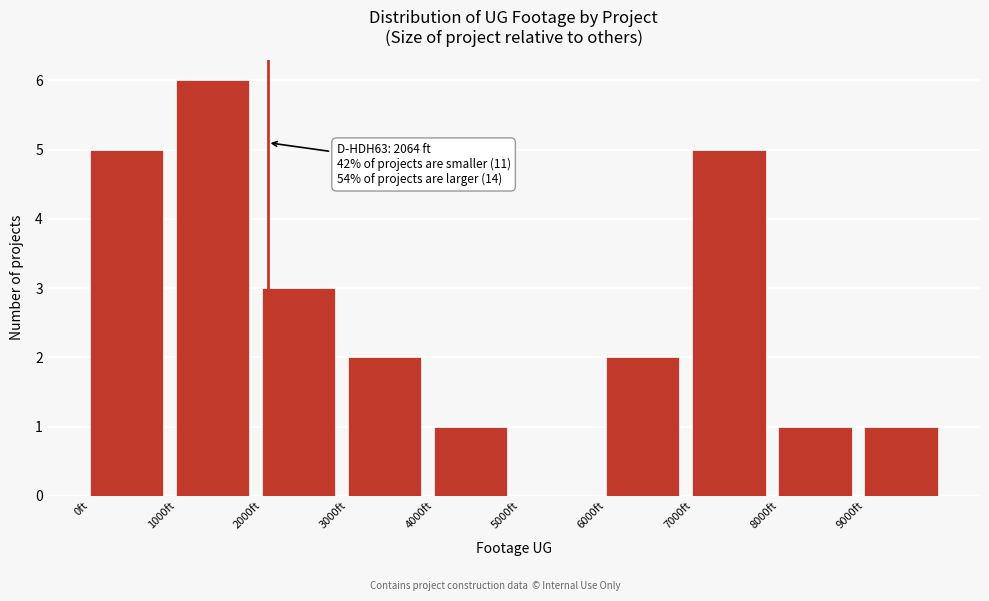

Over which range of the x-axis is the bar tallest?

1000 to 2000